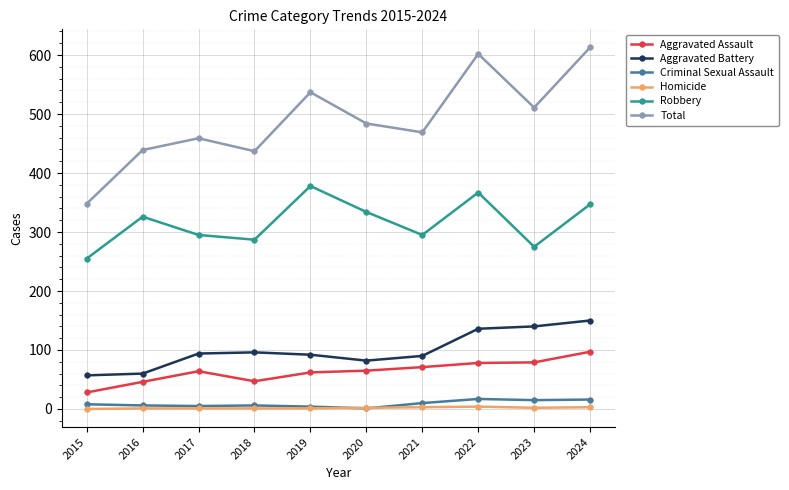

What is the minimum value for Robbery?

255